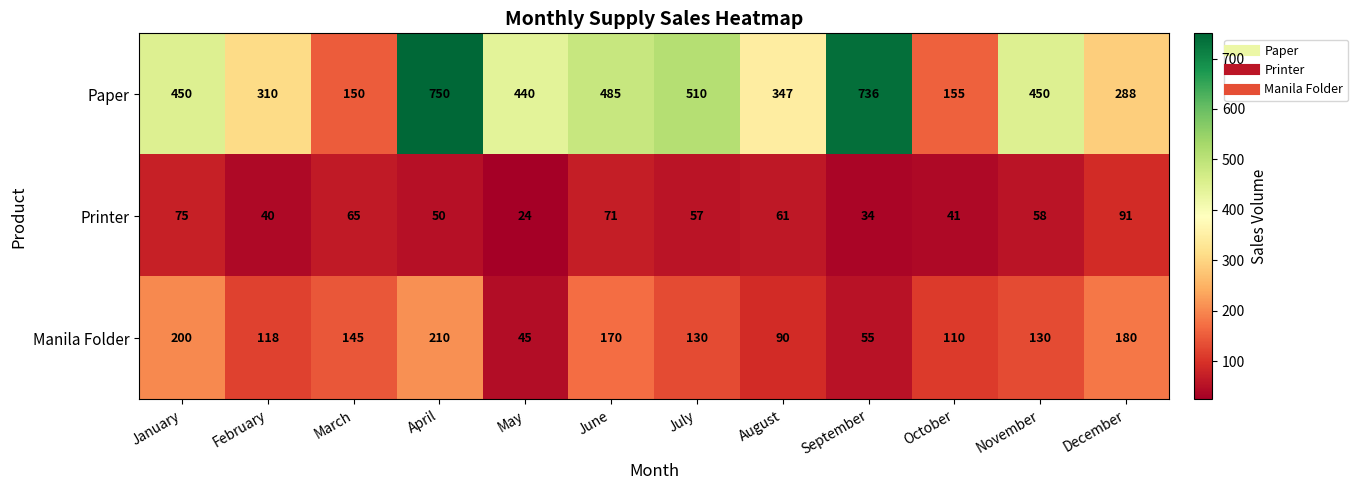

At August, list the series in order from largest to smallest.

Paper, Manila Folder, Printer